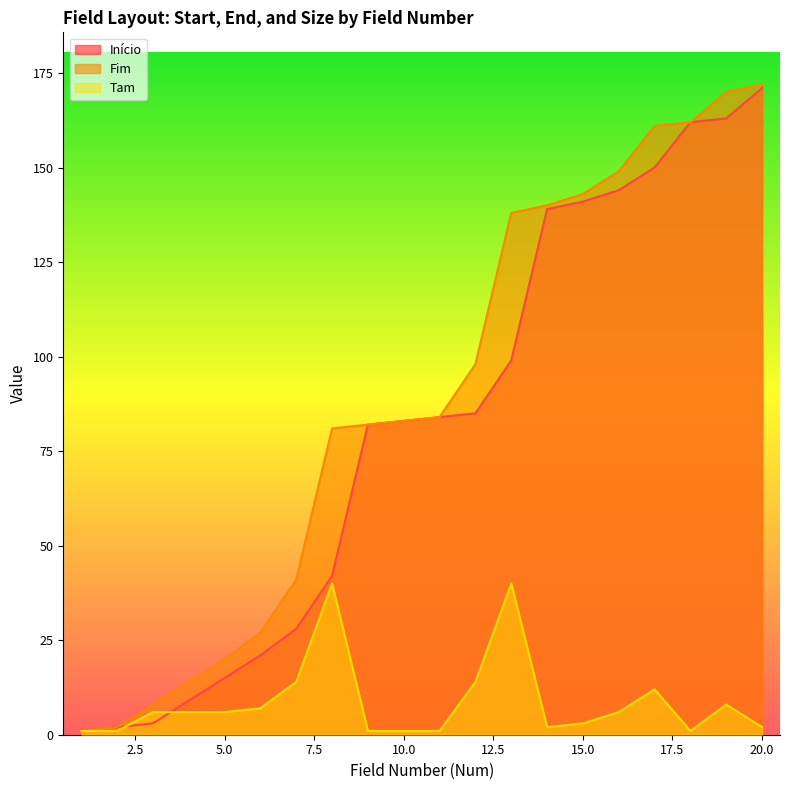

What is the average value of the Fim series?

89